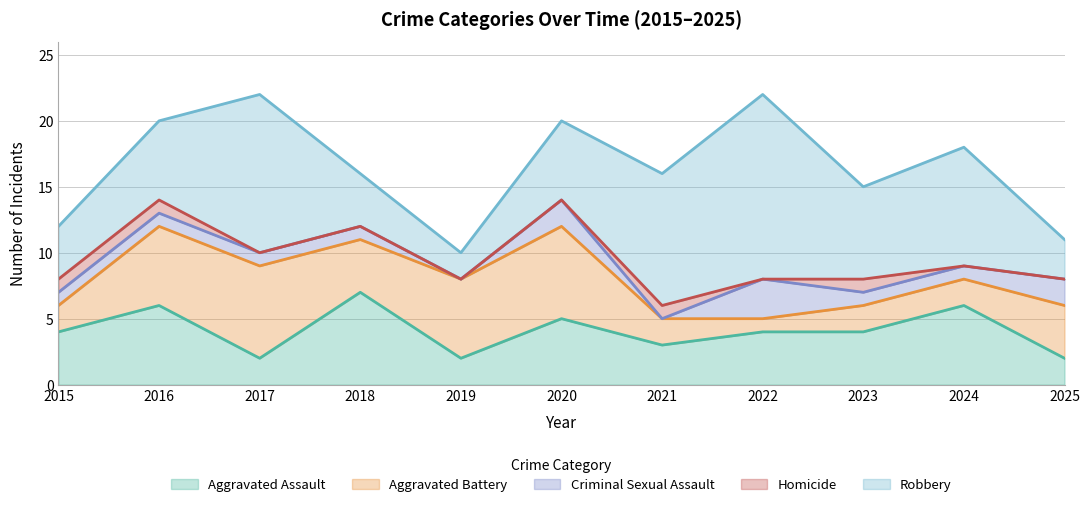

Between 2023 and 2025, which is larger?

2023